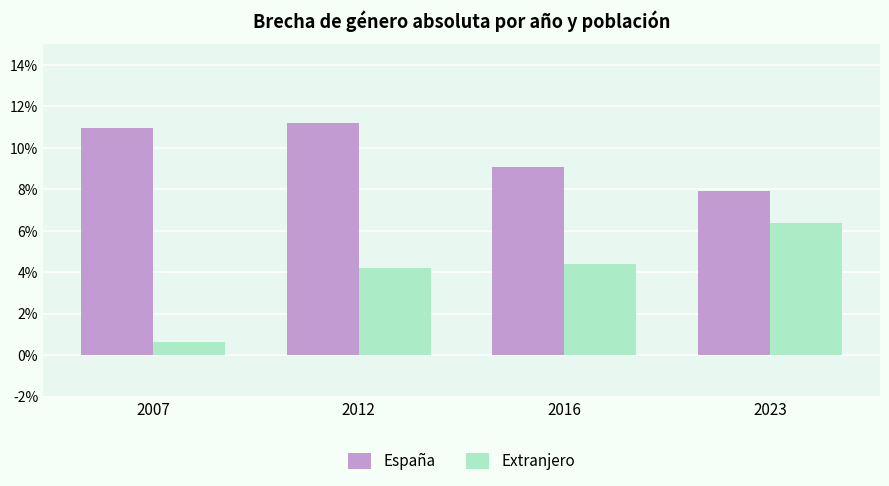

What is the value of the España bar at the 2nd from the left?

11.2